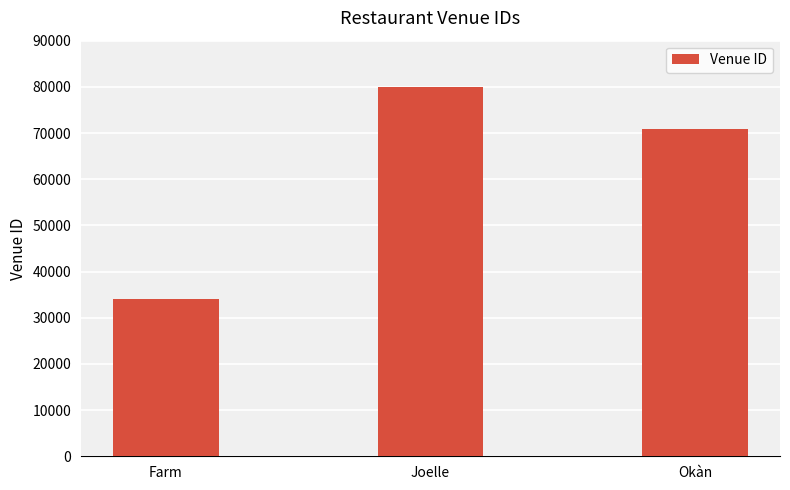

How many bars are there in total?

3